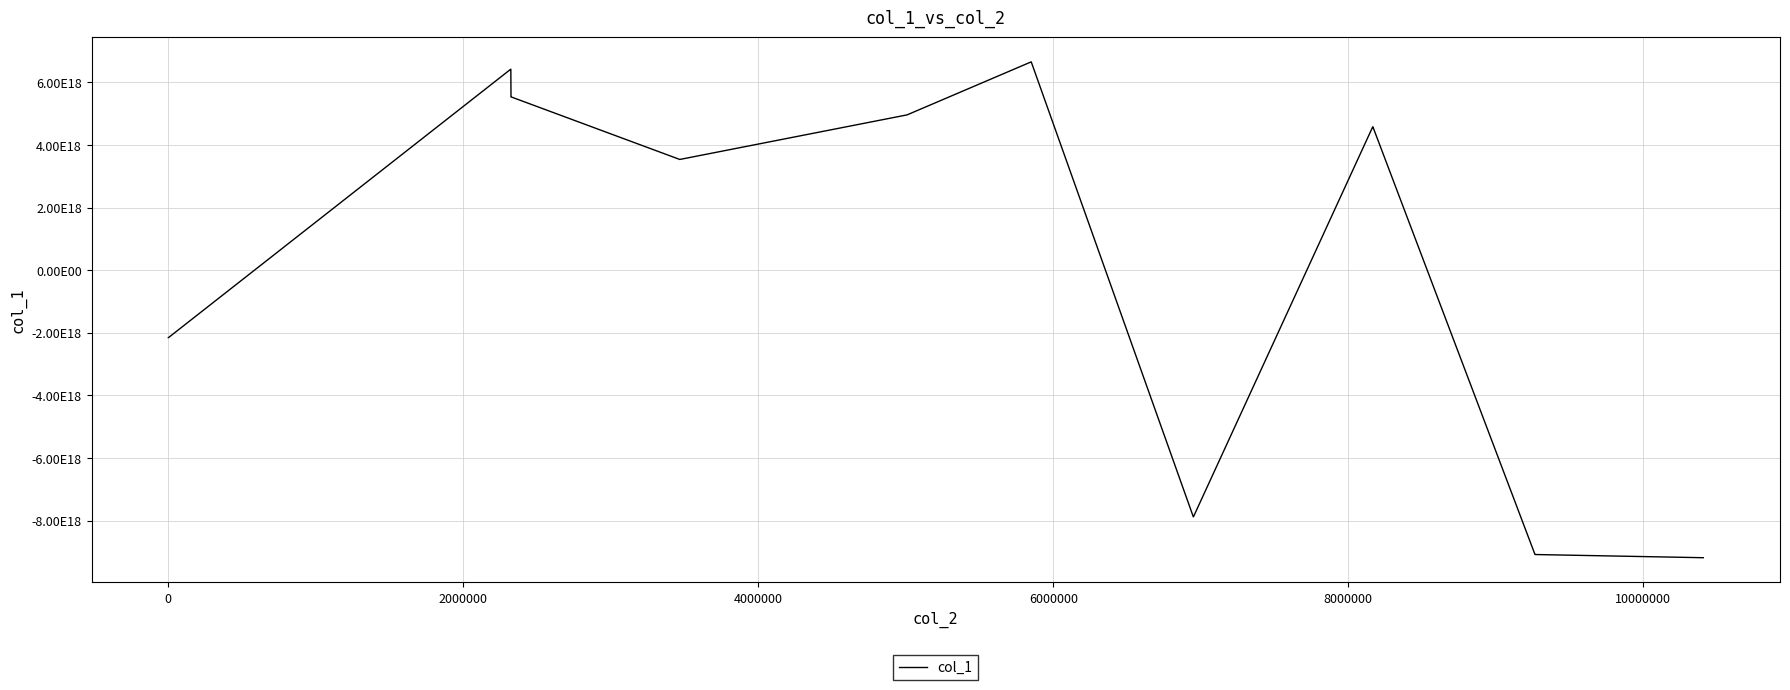

Does the chart have visible grid lines?

Yes